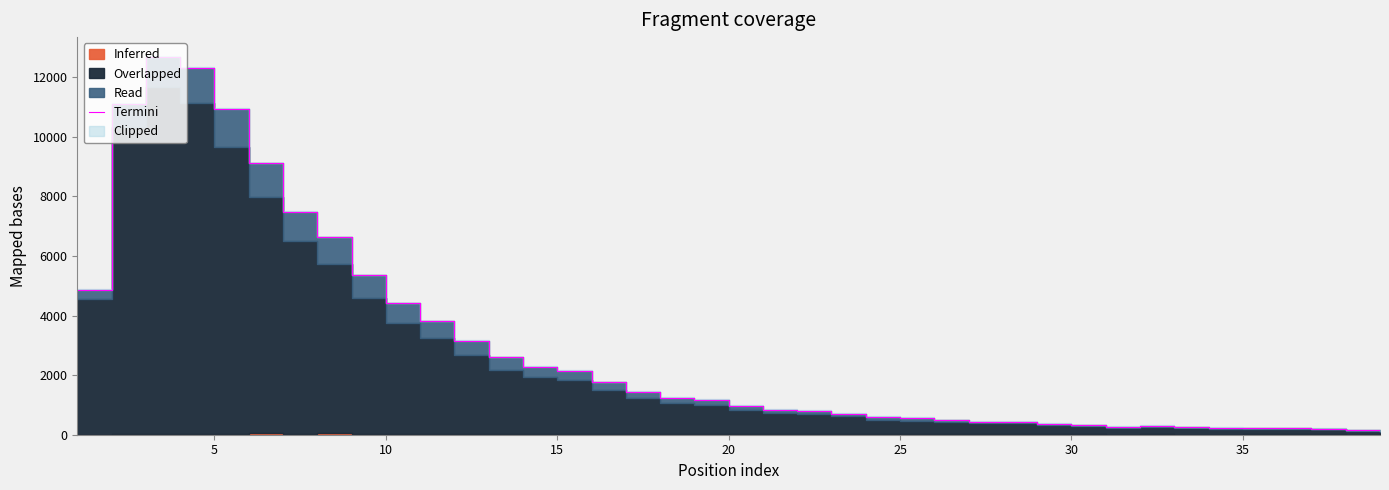

Is it true that the value at 38 is 208?

False